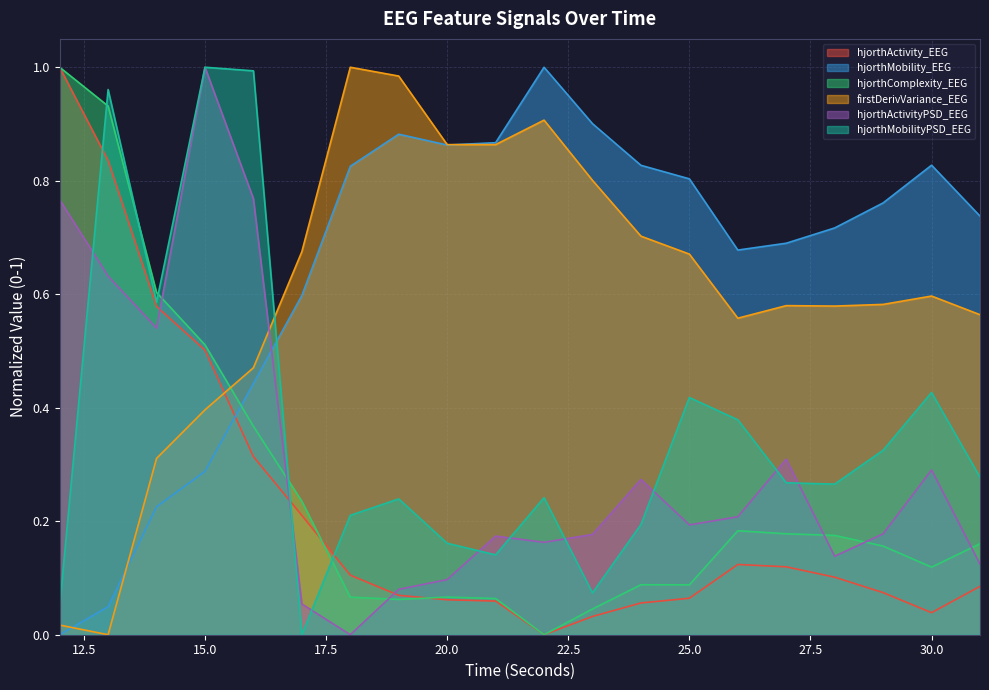

True or false: hjorthComplexity_EEG and firstDerivVariance_EEG cross at least once.

True